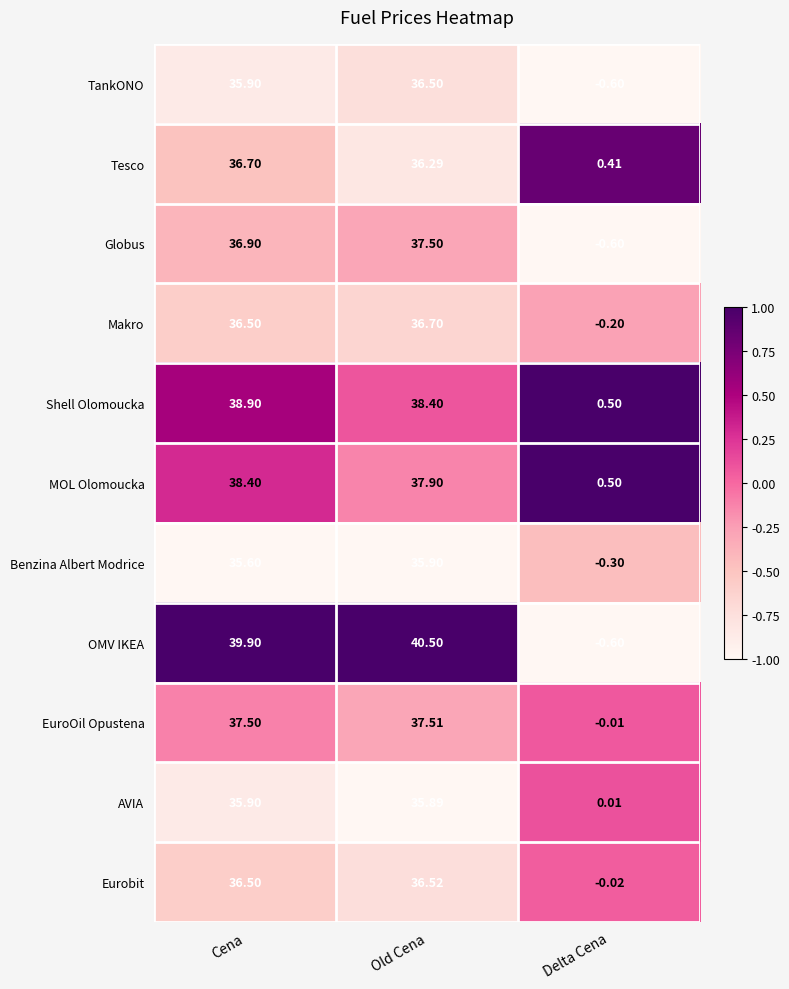

At which label is Makro closest to 18?

Delta Cena